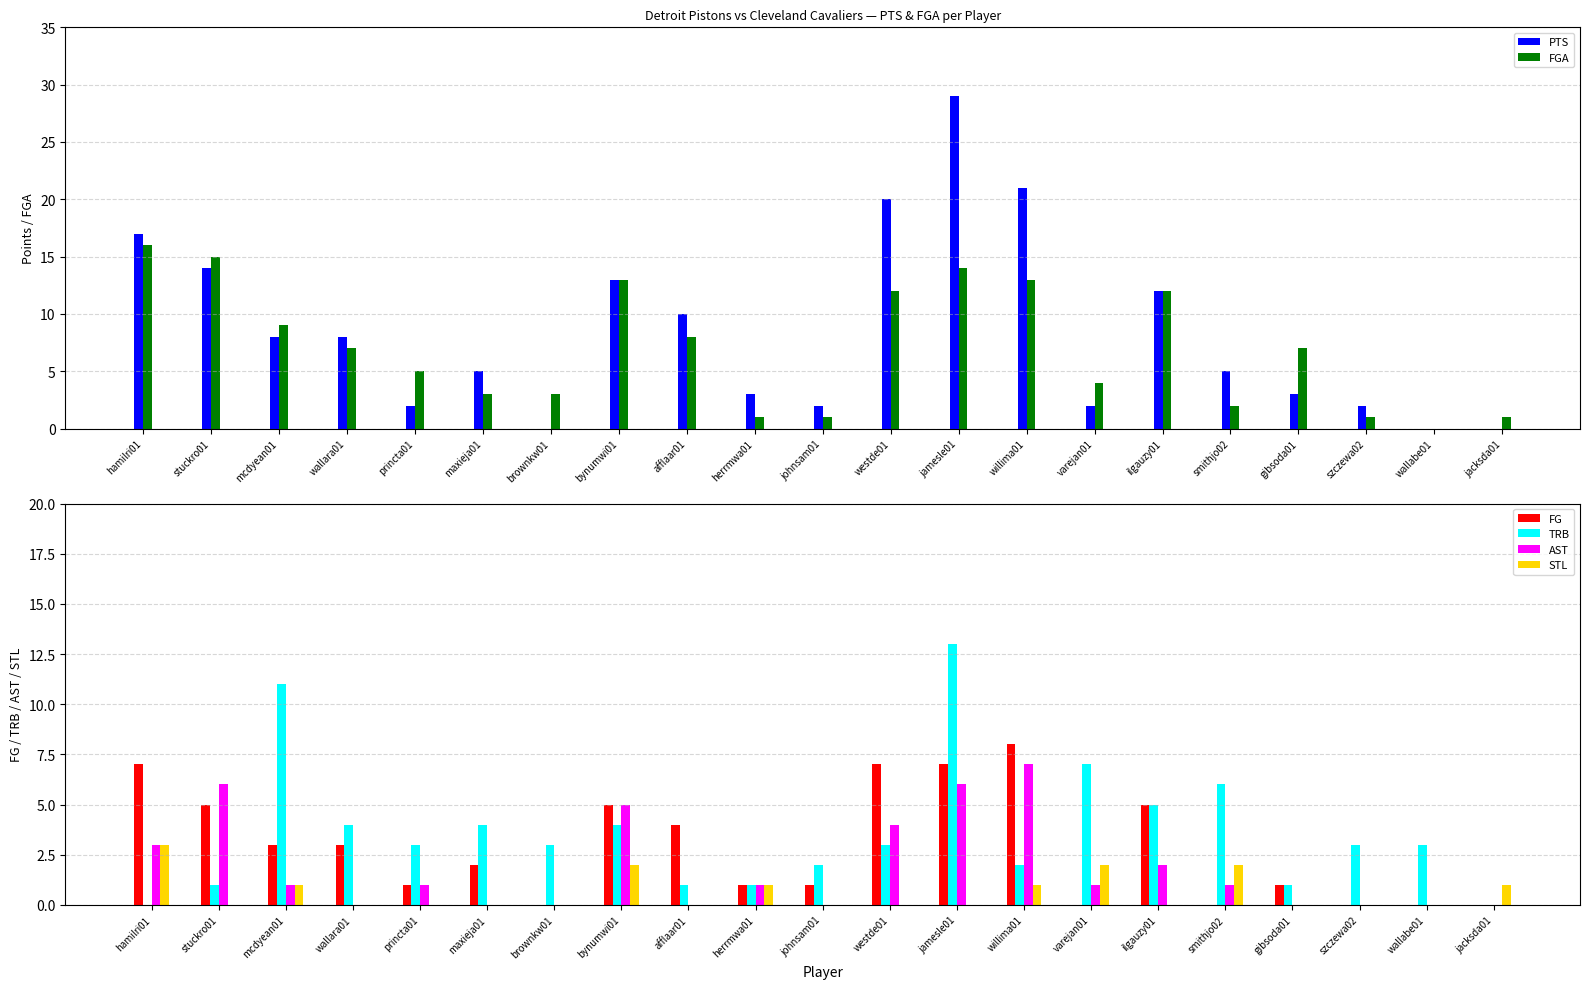

The value of FG at gibsoda01 is 2. True or false?

False